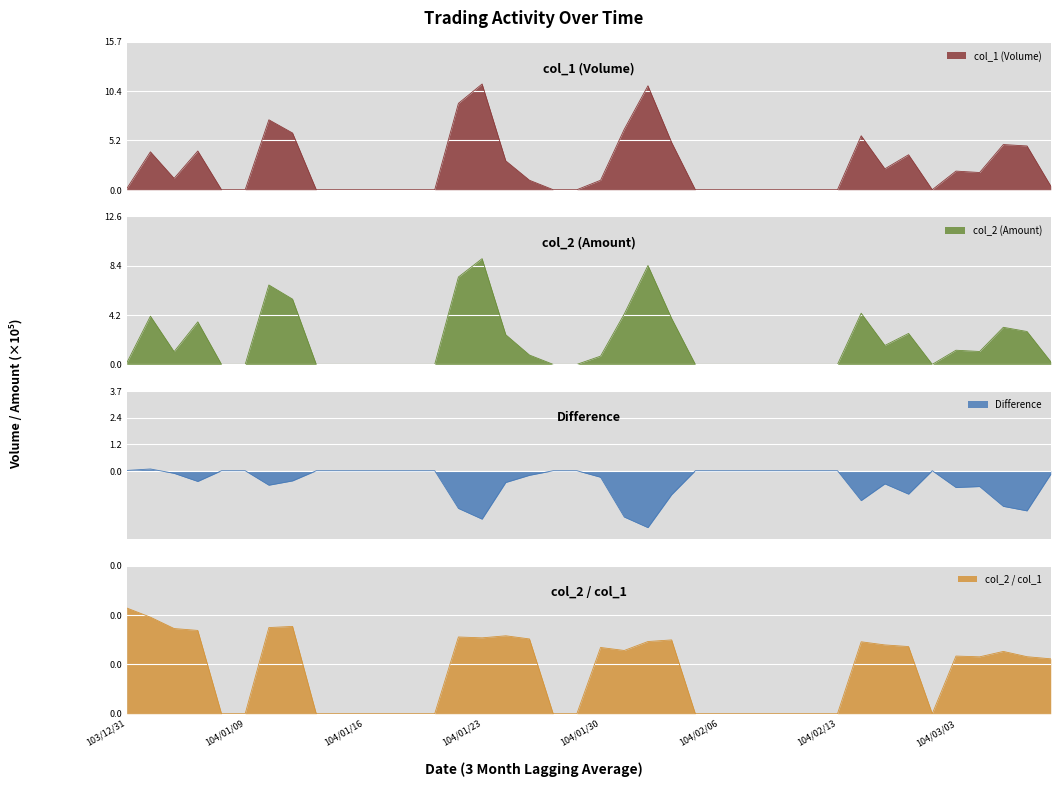

How many intersections are there between col_1 and col_2?

1